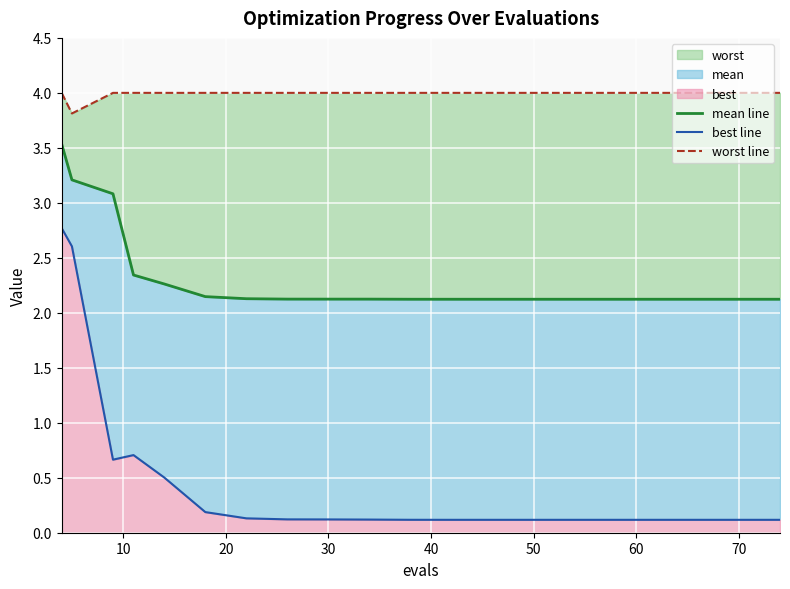

At 70, list the series in order from largest to smallest.

worst line, mean line, best line